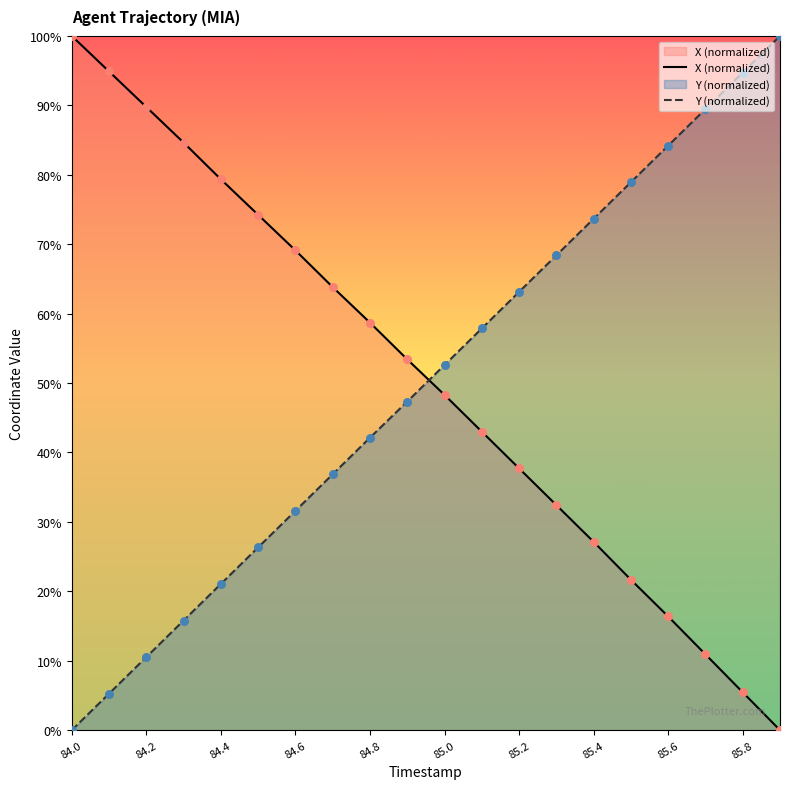

What are all the series names shown in the legend?

X, Y